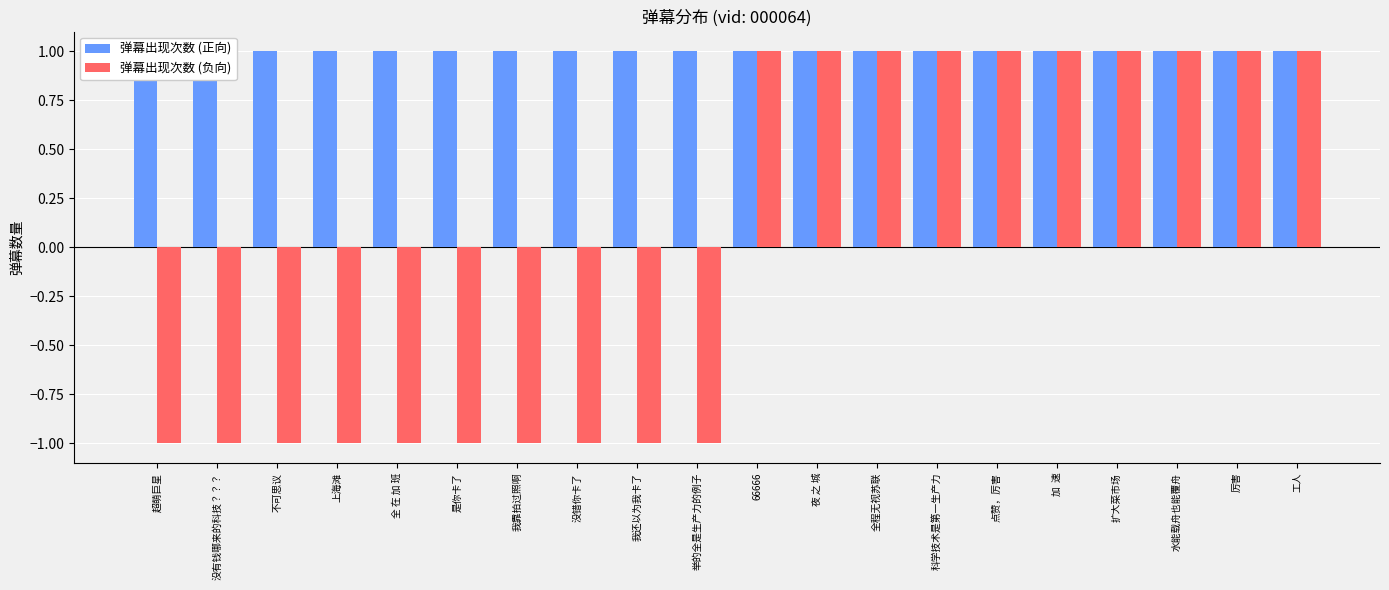

Count the number of data series in this chart.

2